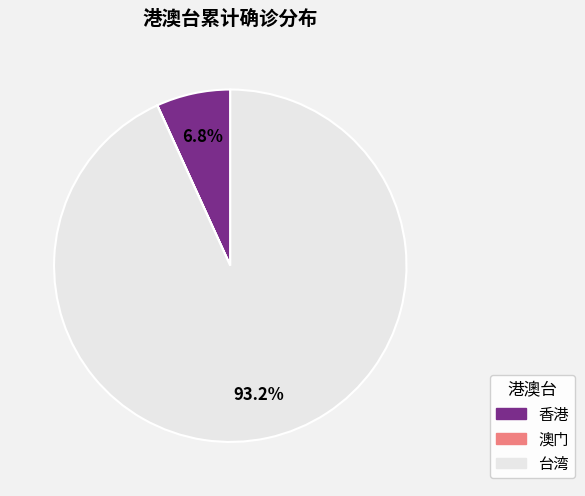

Does 台湾 represent more than half of the total?

Yes